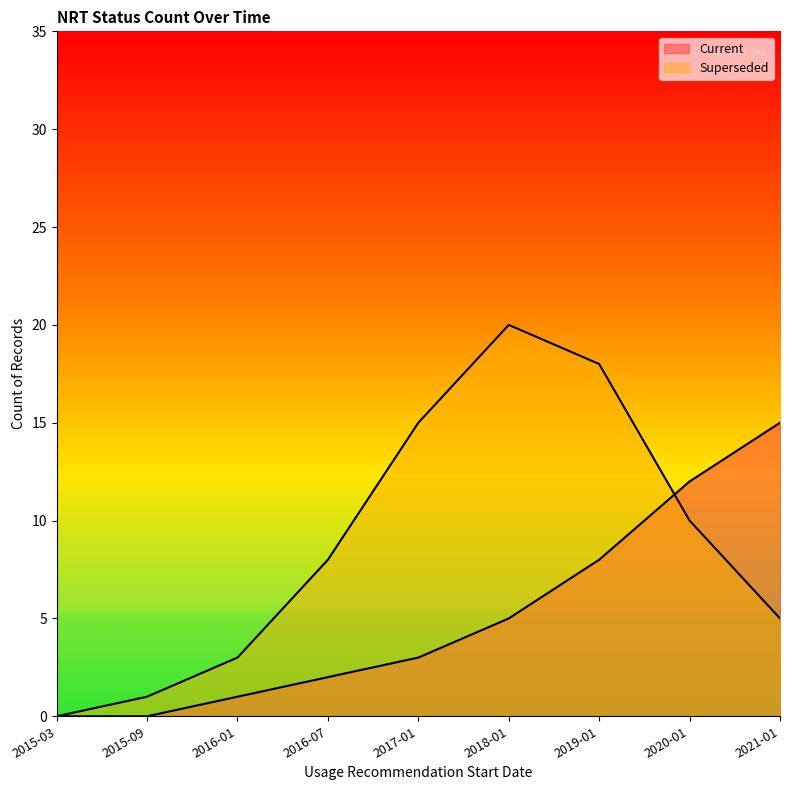

What is the value of the Superseded point at the 5th from the left?

15